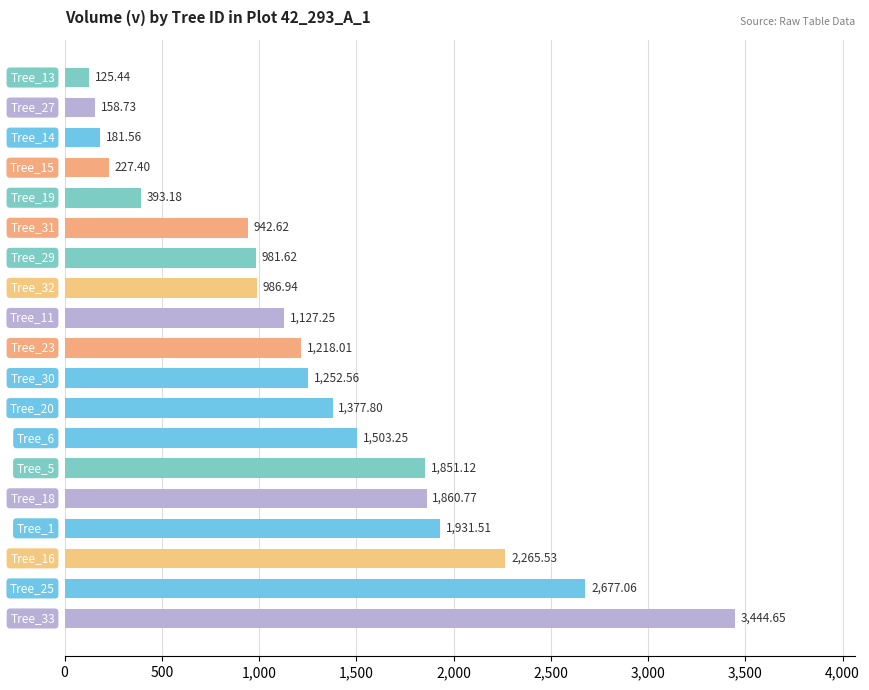

What is the average value?

1289.8